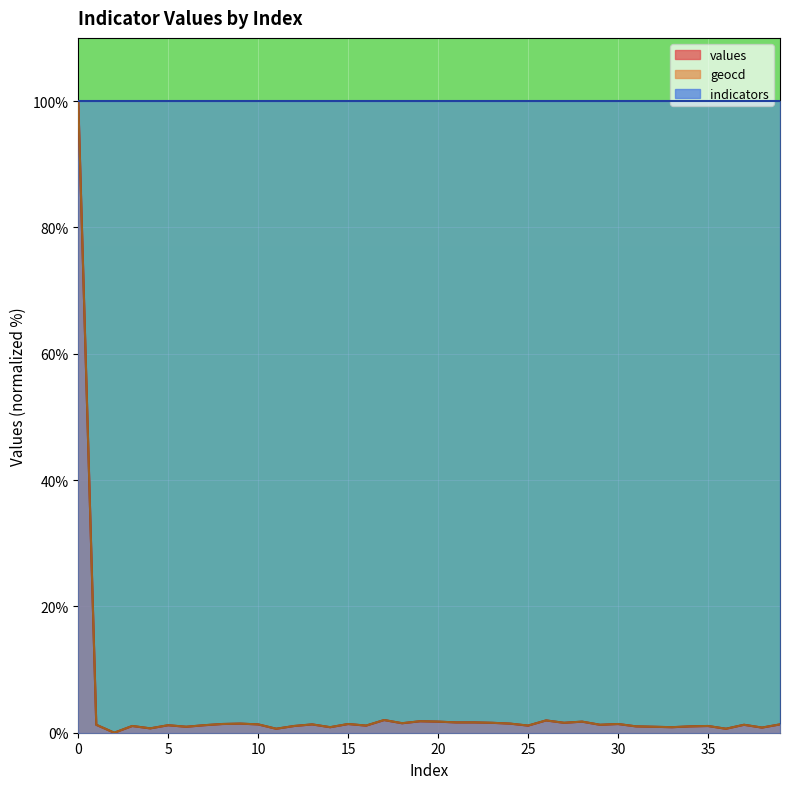

Between 1 and 6, which series saw the biggest shift?

geocd